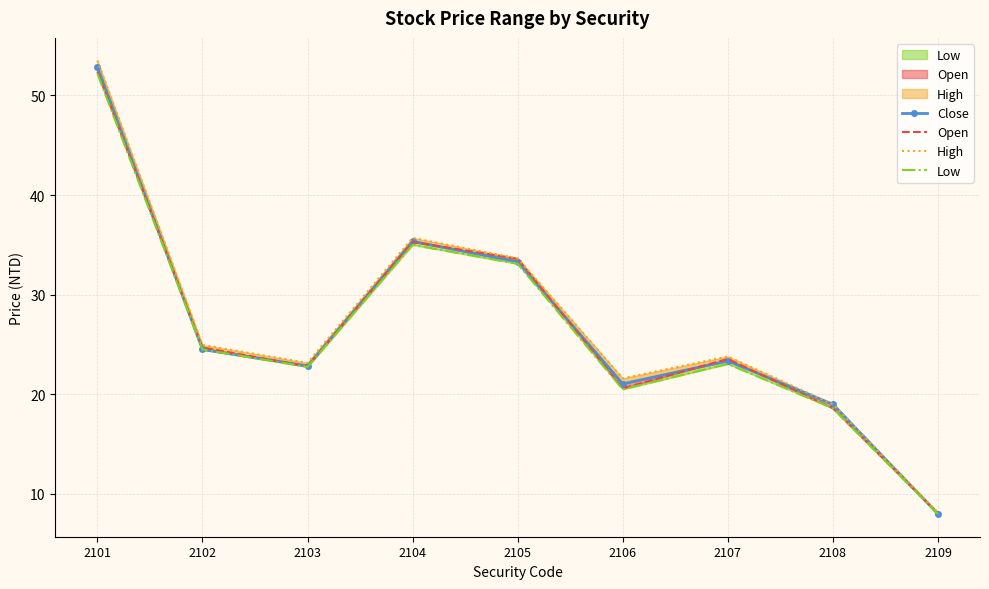

What is the total value across all series at 2108?

75.2